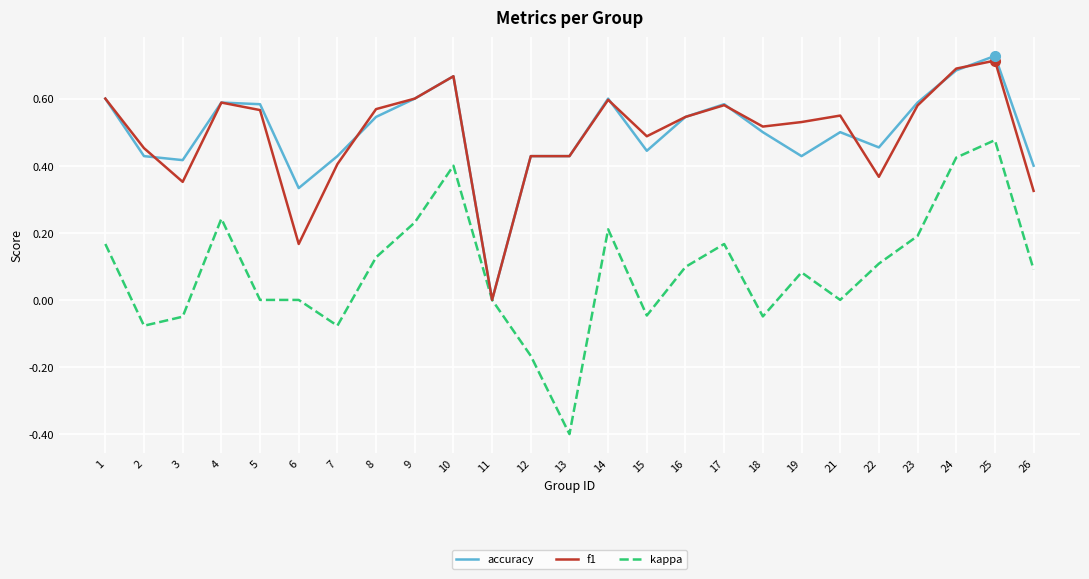

What are all the series names shown in the legend?

accuracy, f1, kappa